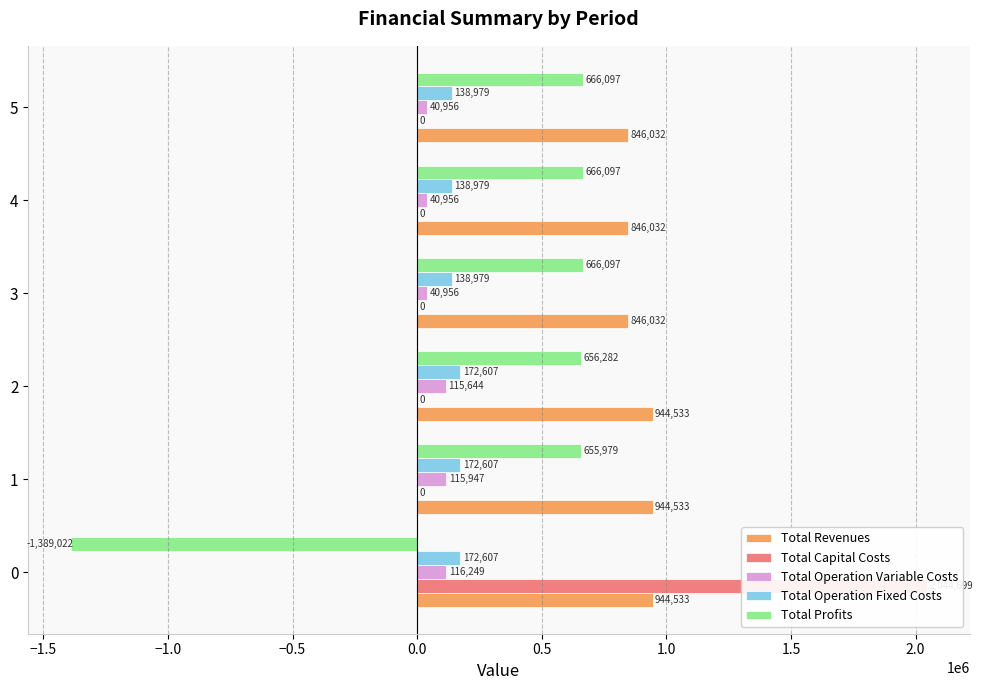

What is the minimum value shown in the chart?

-1389021.7